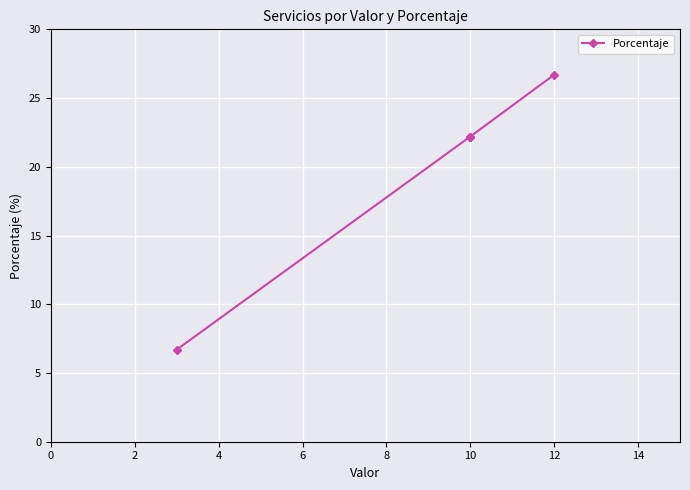

What is the sum of all values?

100.0